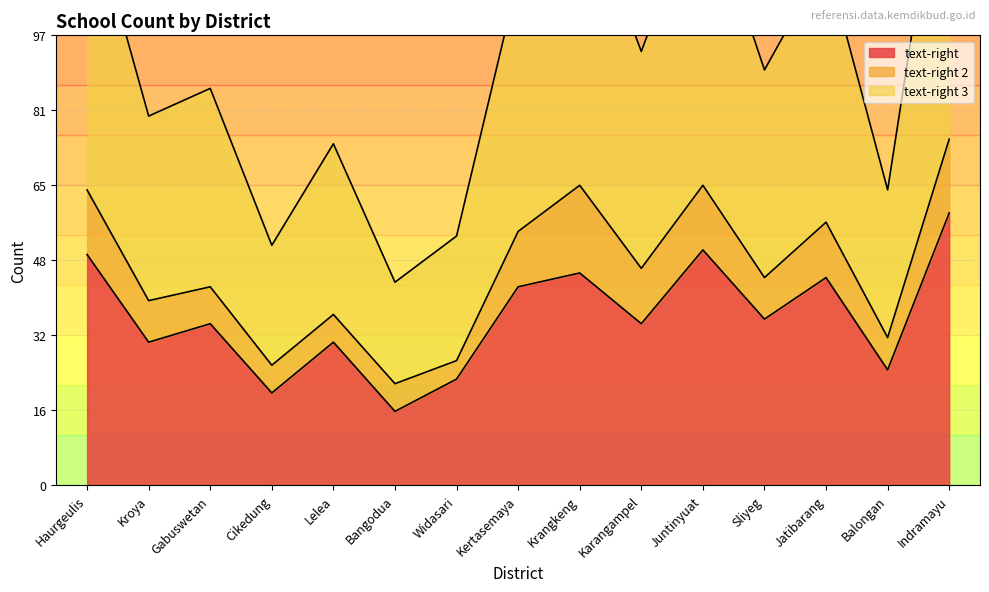

Which series has the largest total across all categories?

text-right 3